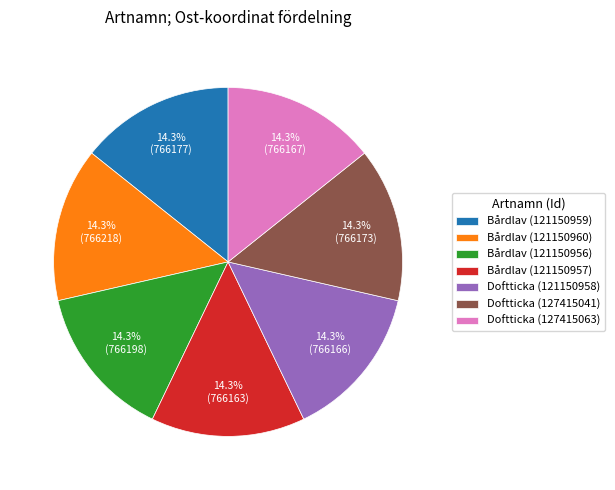

Approximately how many times larger is the value at Bårdlav (121150956) compared to Bårdlav (121150957)?

1.0